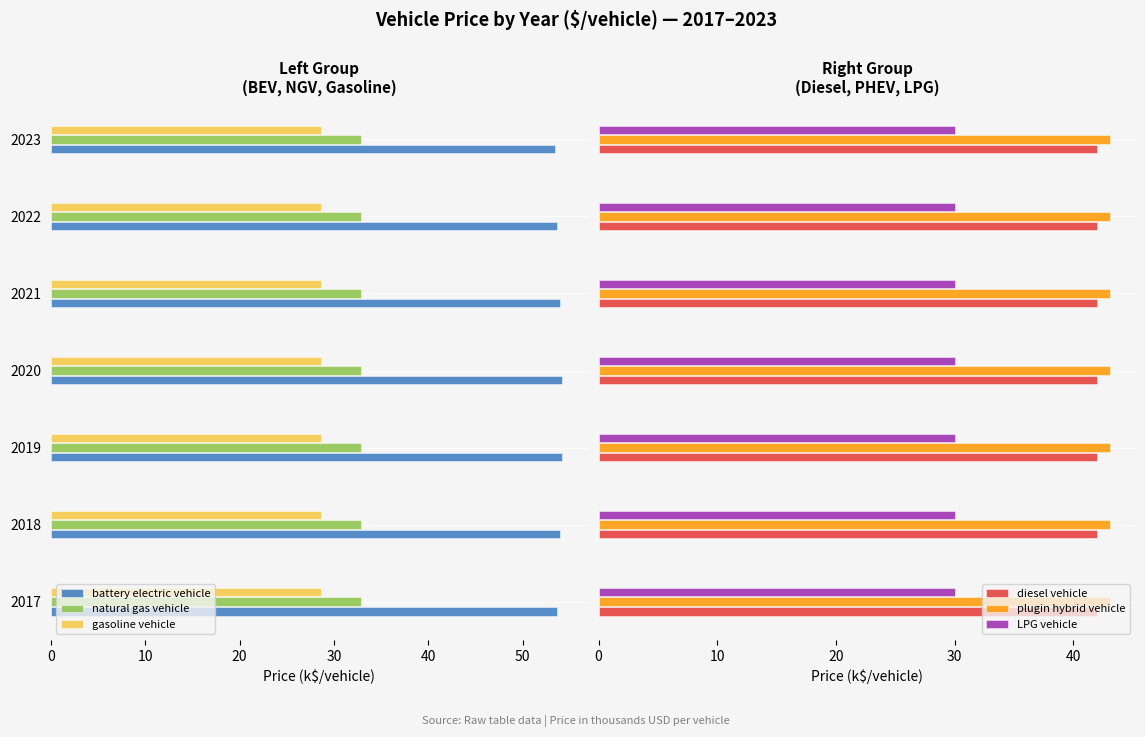

What is the average value of the plugin hybrid vehicle series?

43.1